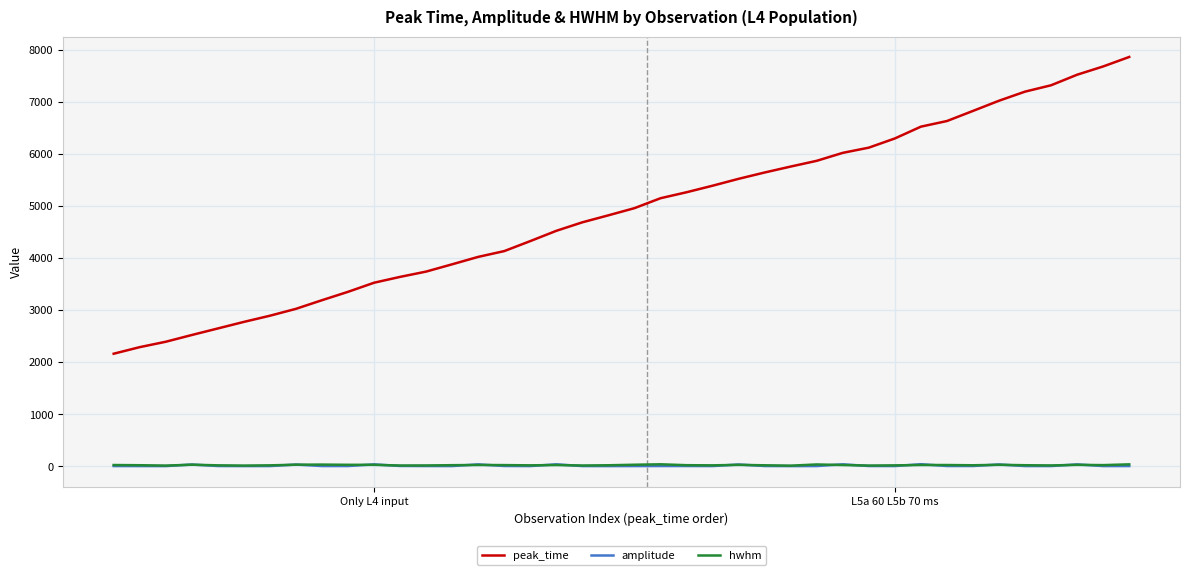

True or false: peak_time and amplitude intersect in this chart.

False